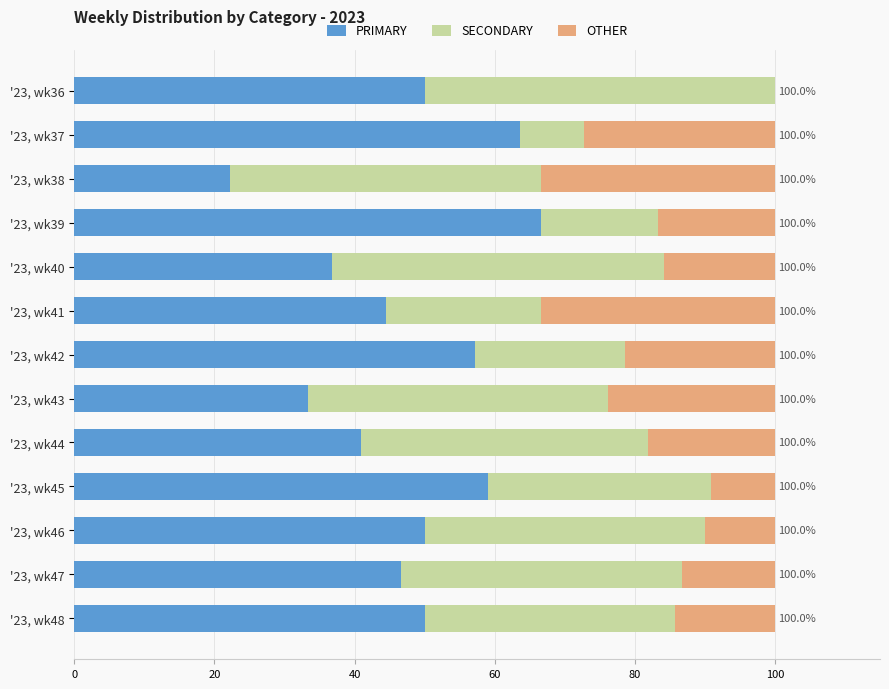

The PRIMARY series shows 66.7 at '23, wk39. True or false?

True